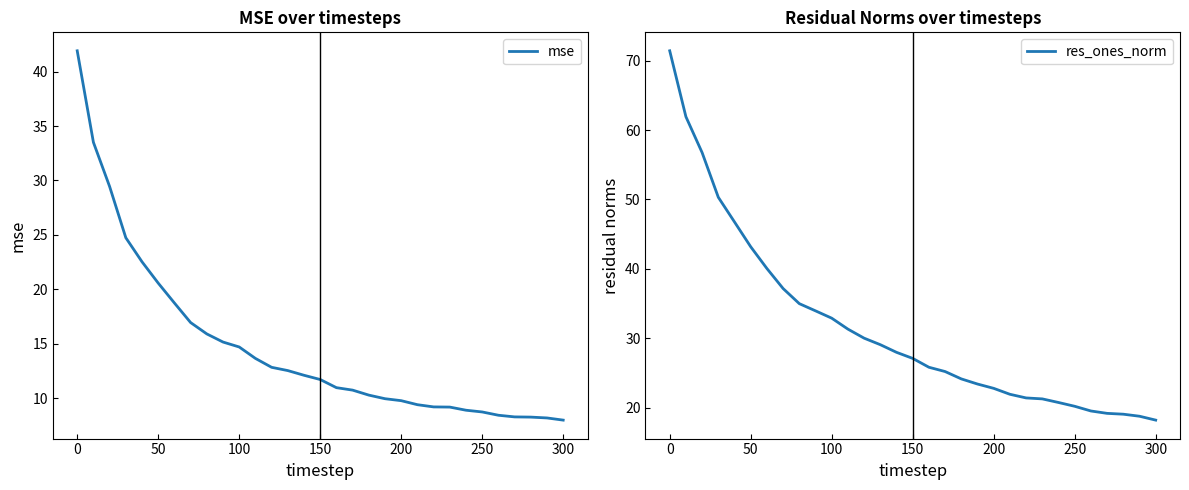

What is the maximum value for mse?

41.9